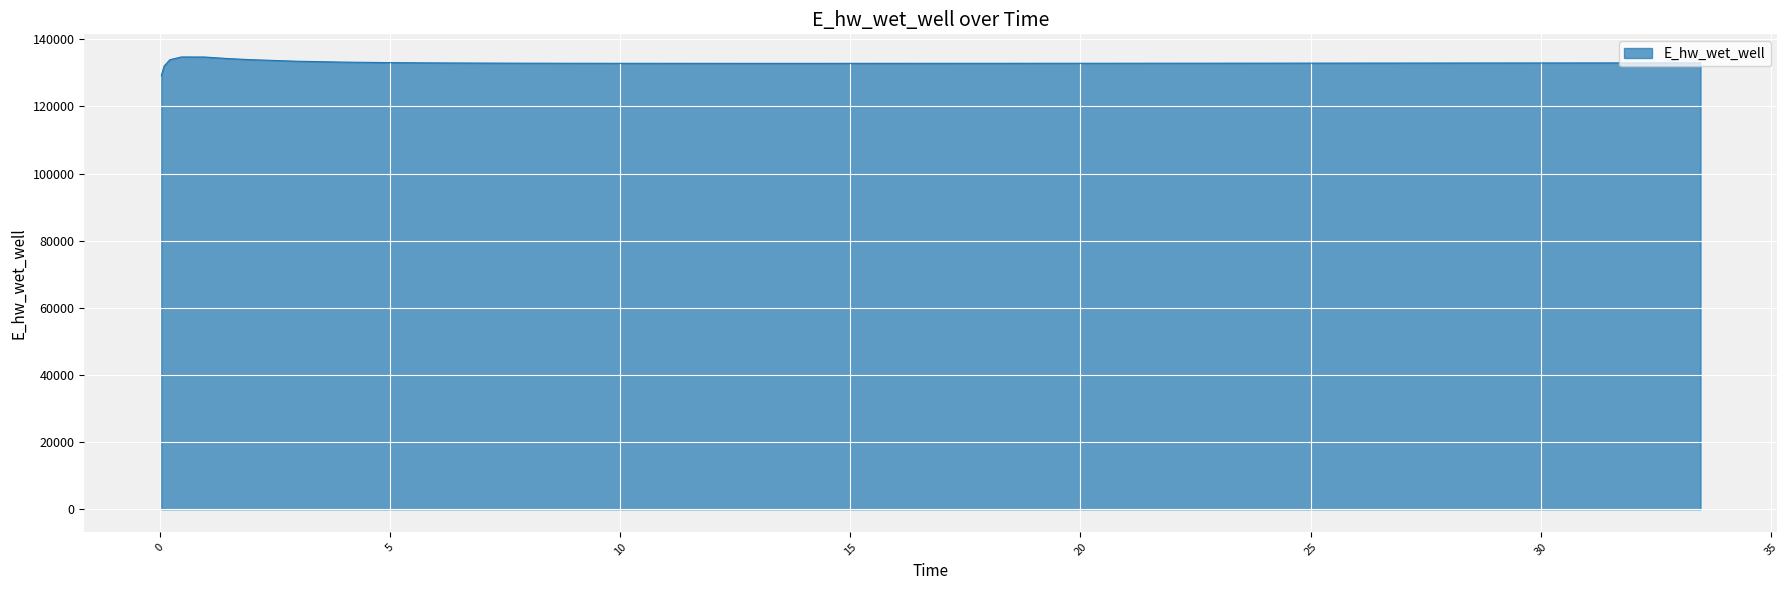

What is the difference between the maximum and minimum values?

5636.5